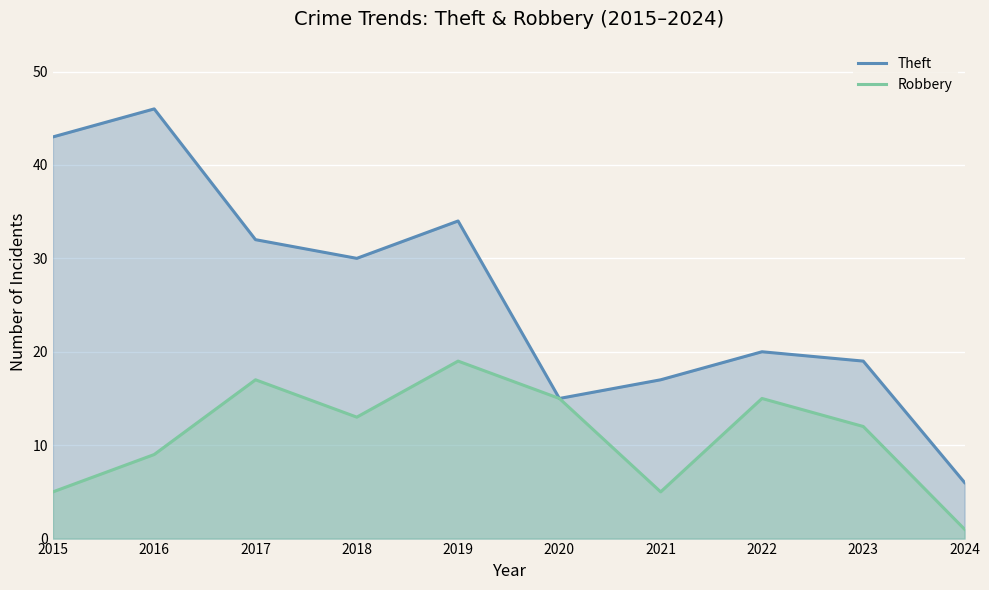

List the labels in order of Robbery value, largest first.

2019, 2017, 2020, 2022, 2018, 2023, 2016, 2015, 2021, 2024